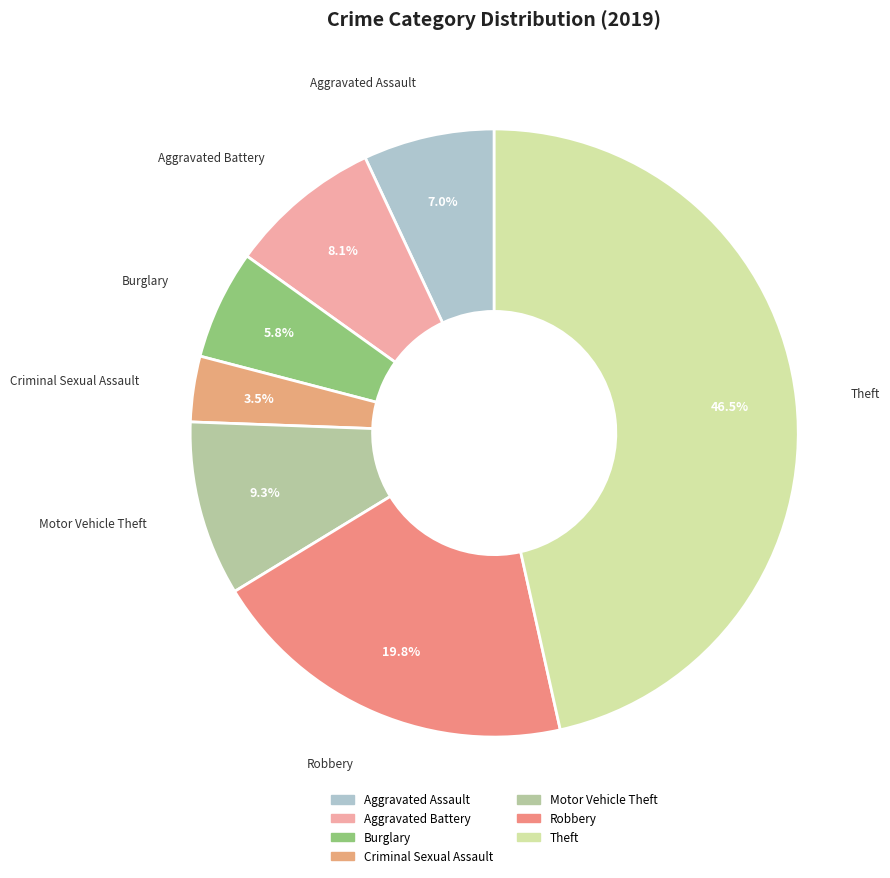

To the nearest percent, what percentage of the pie is Robbery?

20%